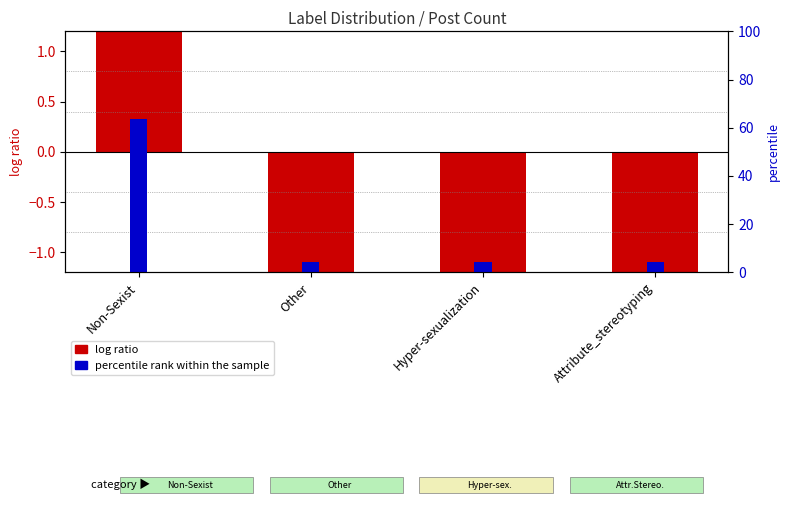

How many bars are there in total?

8